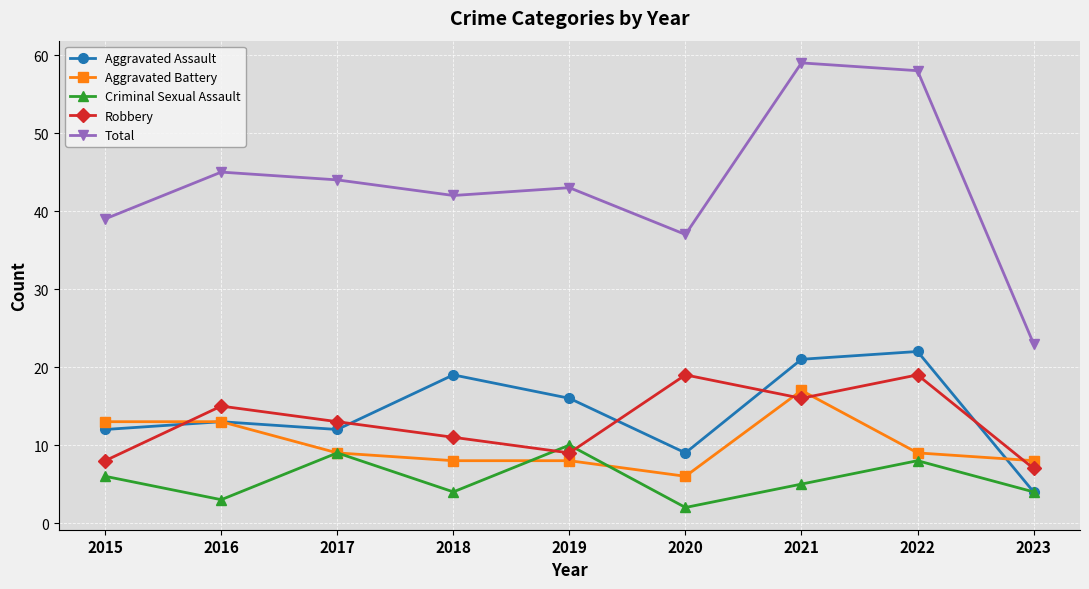

What value does the Aggravated Battery series have at 2019, to the nearest 5?

10